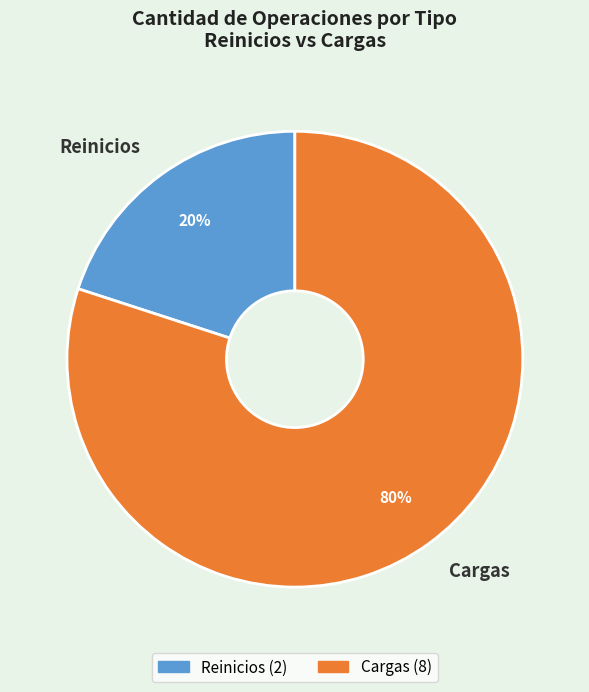

How many slices are in this pie chart?

2